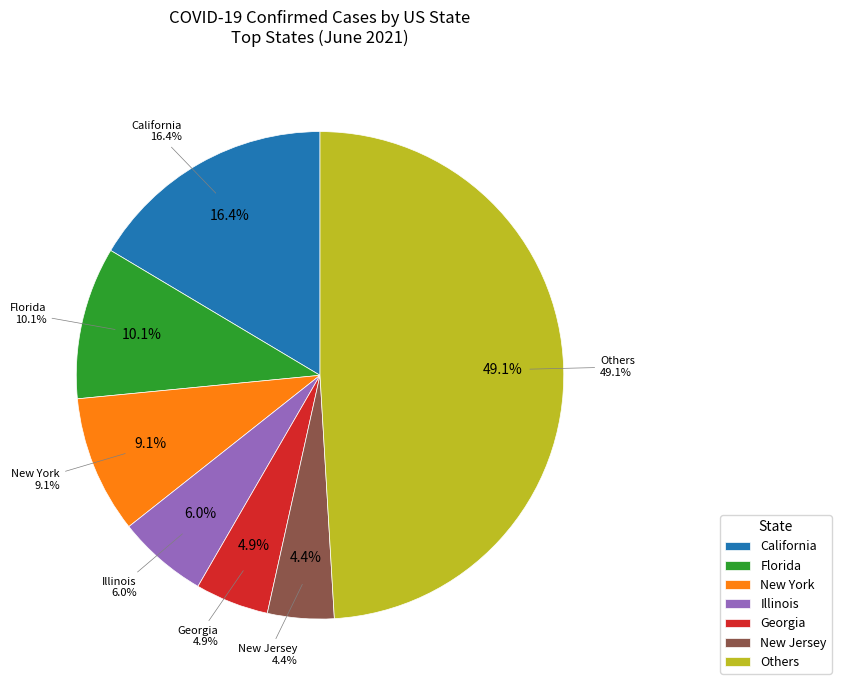

Is there any slice that represents more than half of the pie?

No